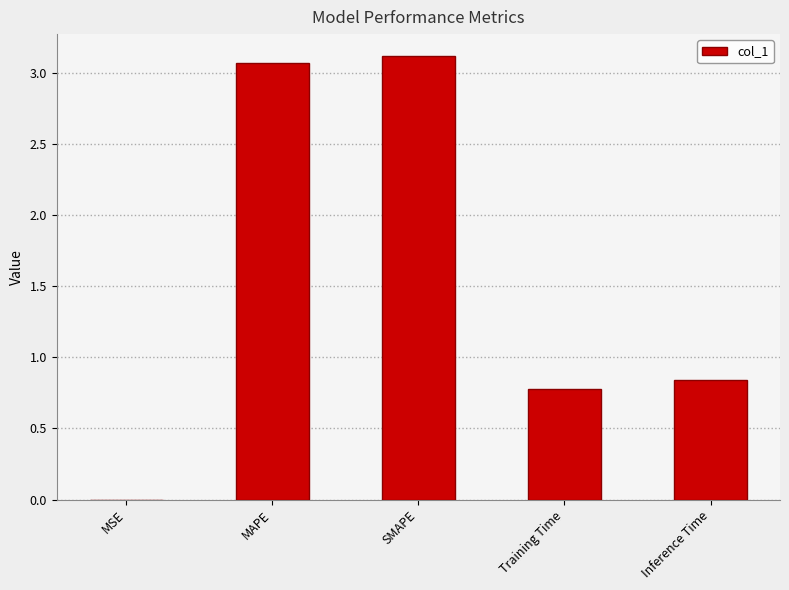

Which has a higher value, SMAPE or Training Time?

SMAPE